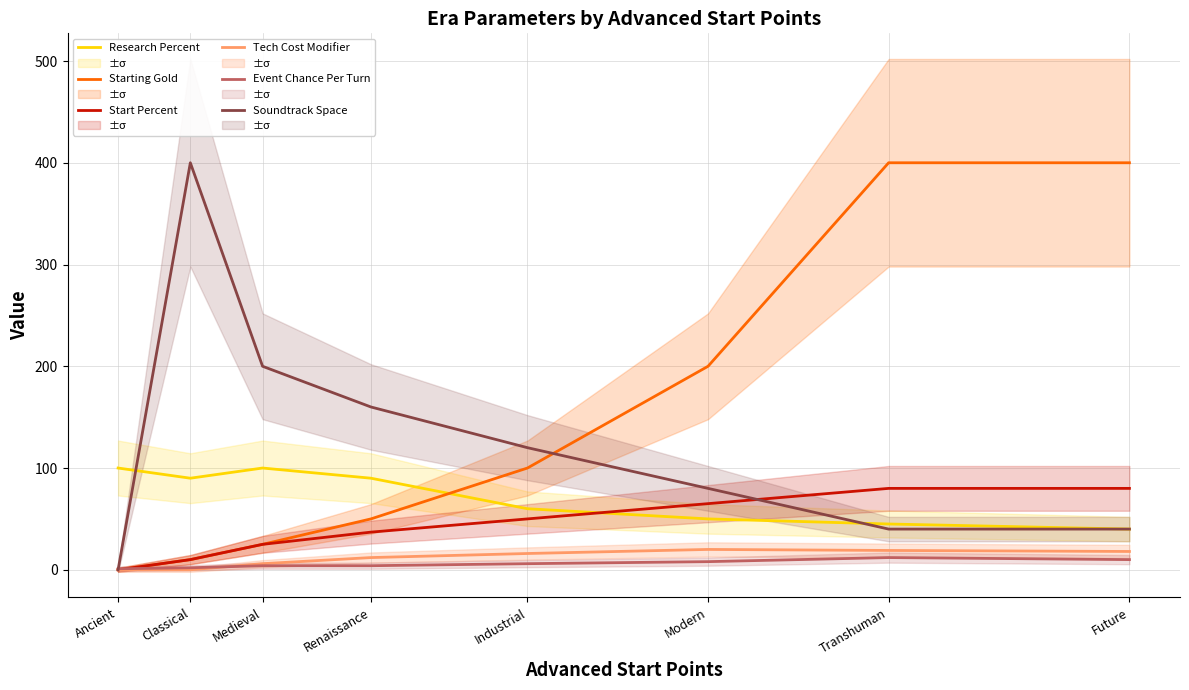

True or false: Tech Cost Modifier has more than 2 interior local peaks.

False